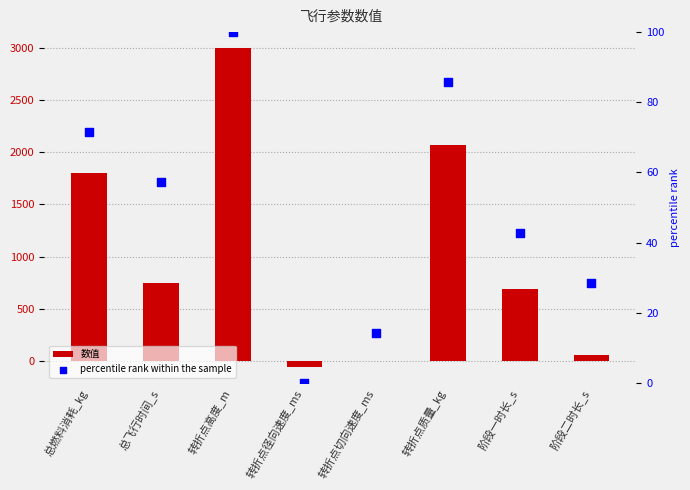

Is the value of percentile rank within the sample at 阶段一时长_s greater than the value of 数值 at 转折点高度_m?

No